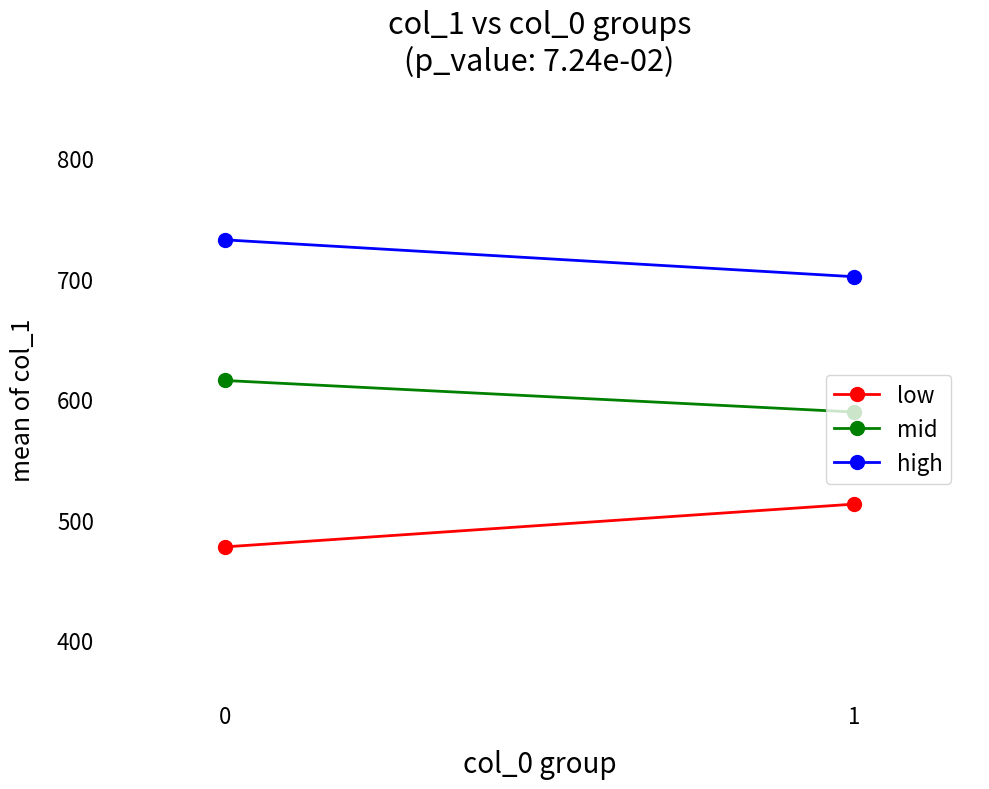

What is the difference between the maximum and minimum values in the mid series?

26.2